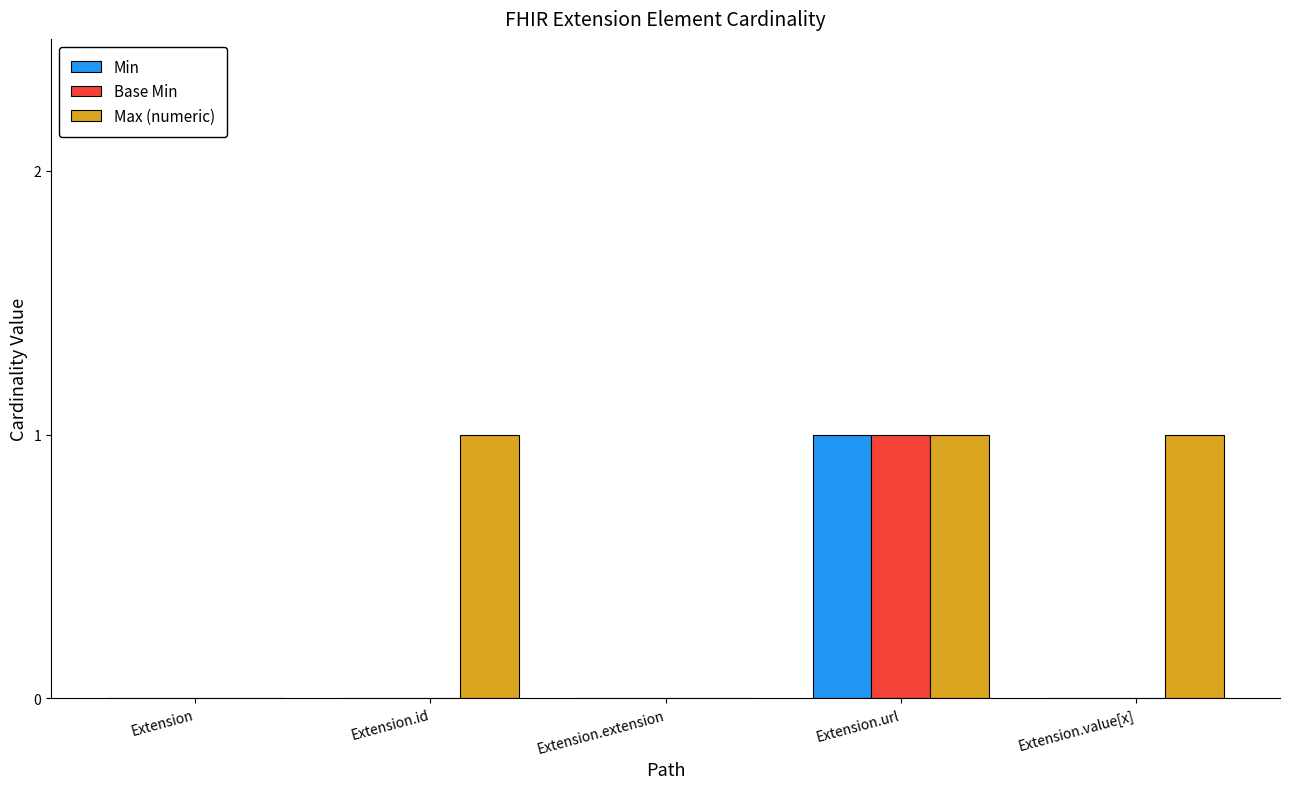

Is it true that Base Min equals 0 at Extension.value[x]?

True